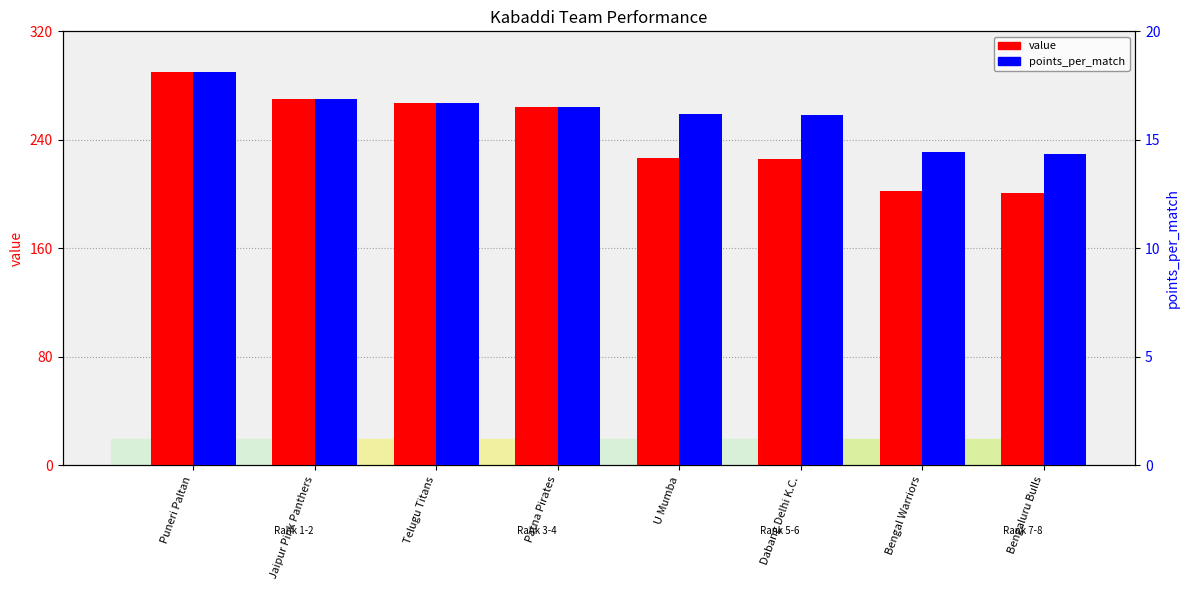

What is the highest value of the value series?

290.0